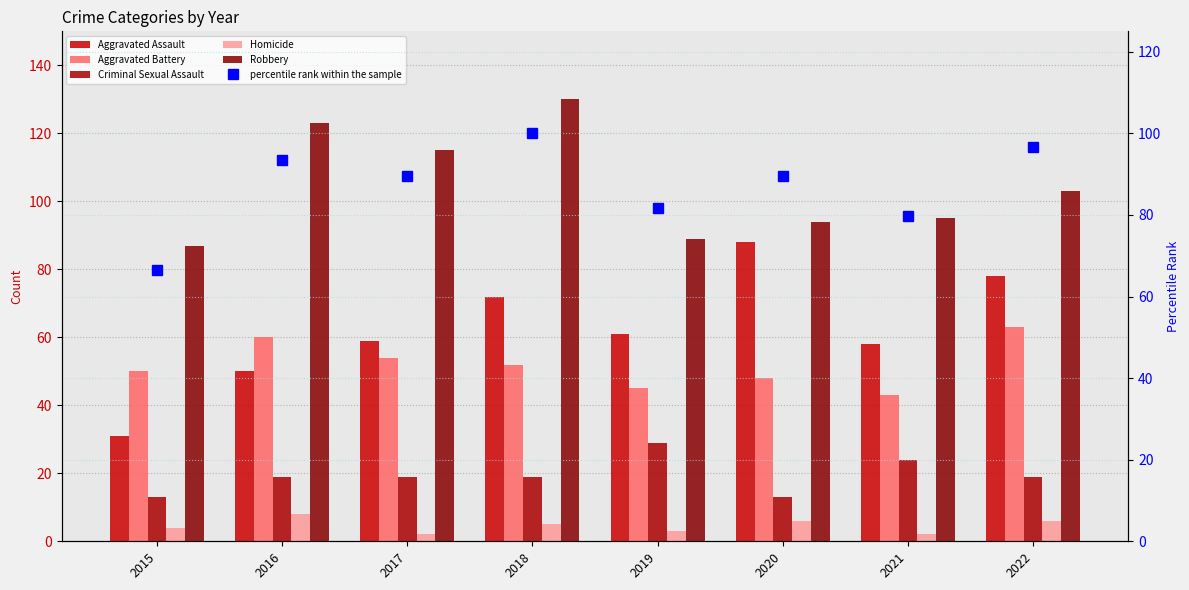

What is the minimum value for Robbery?

87.0